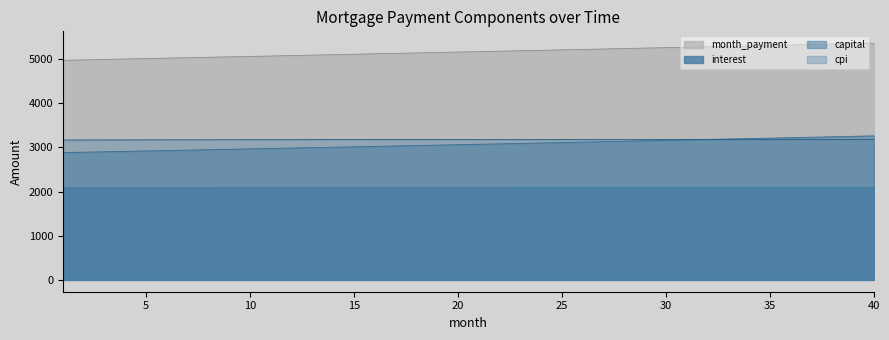

Rank the series by their maximum value, from lowest to highest.

interest, cpi, capital, month_payment